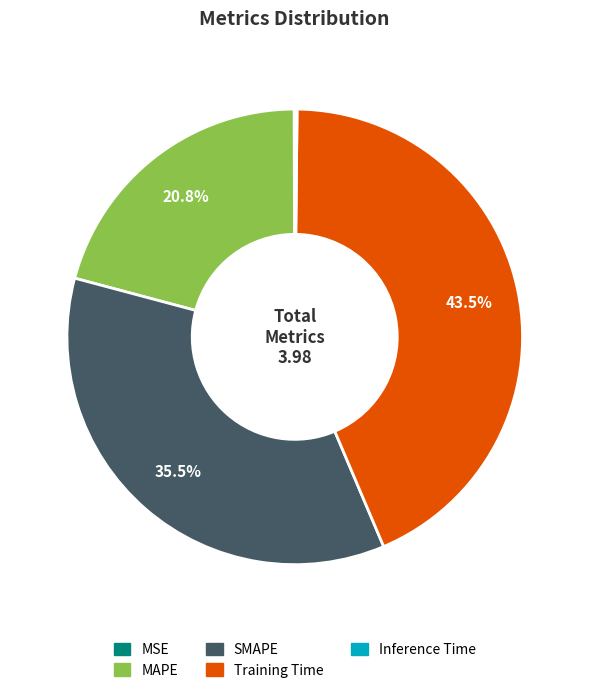

Which category has the biggest portion of the pie?

Training Time